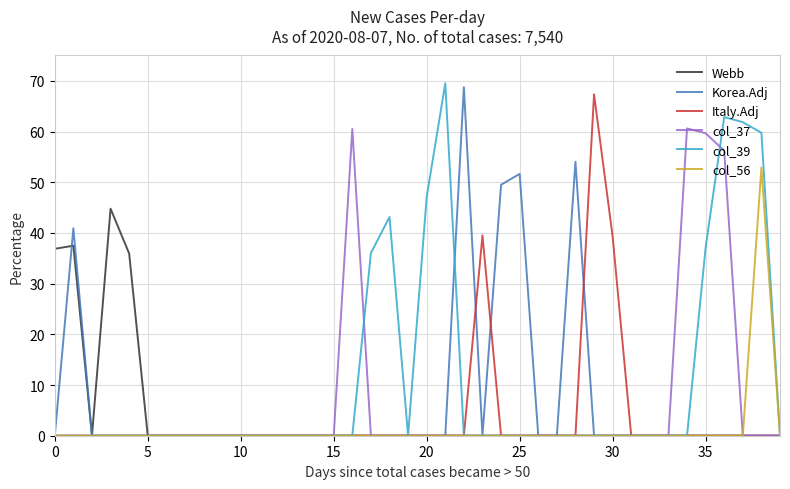

What is the maximum value shown in the chart?

69.5